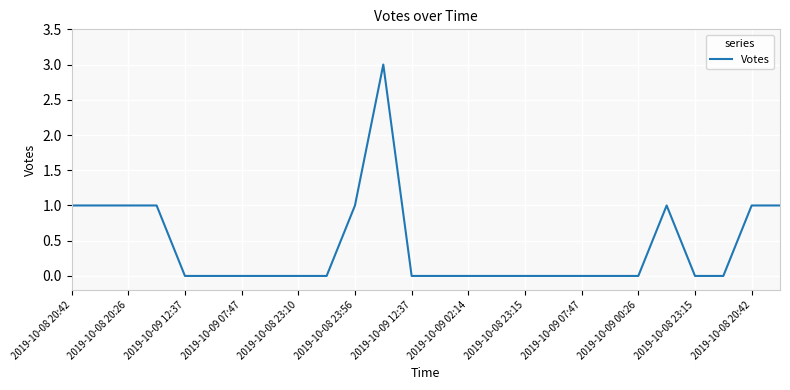

What is the greatest value displayed?

3